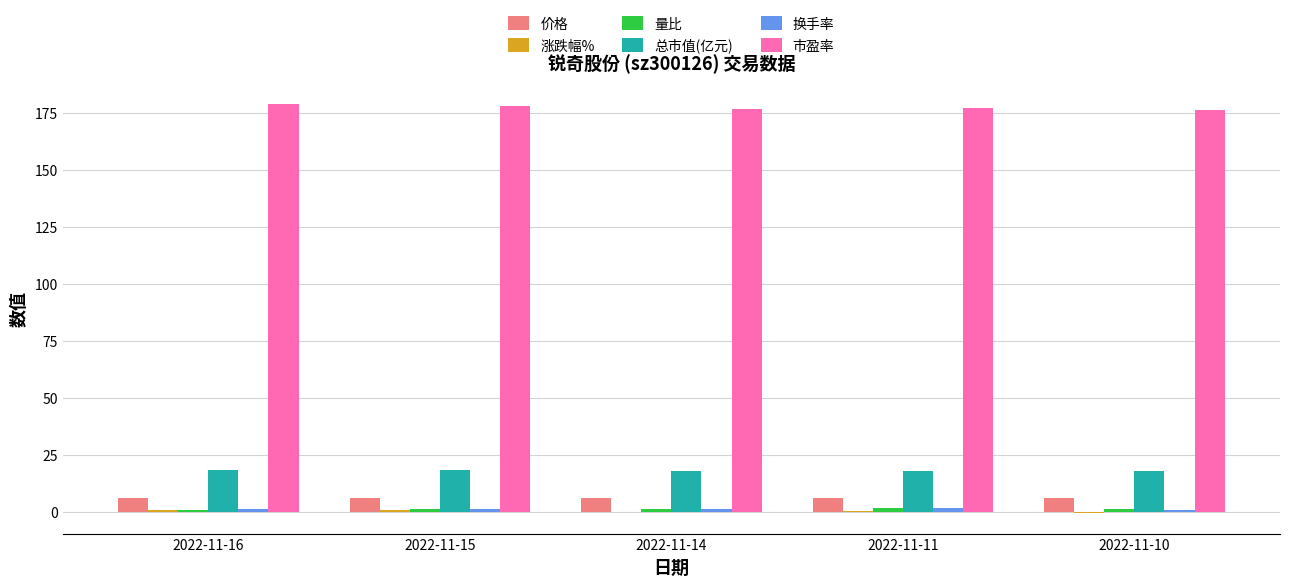

How many series are shown in this chart?

6